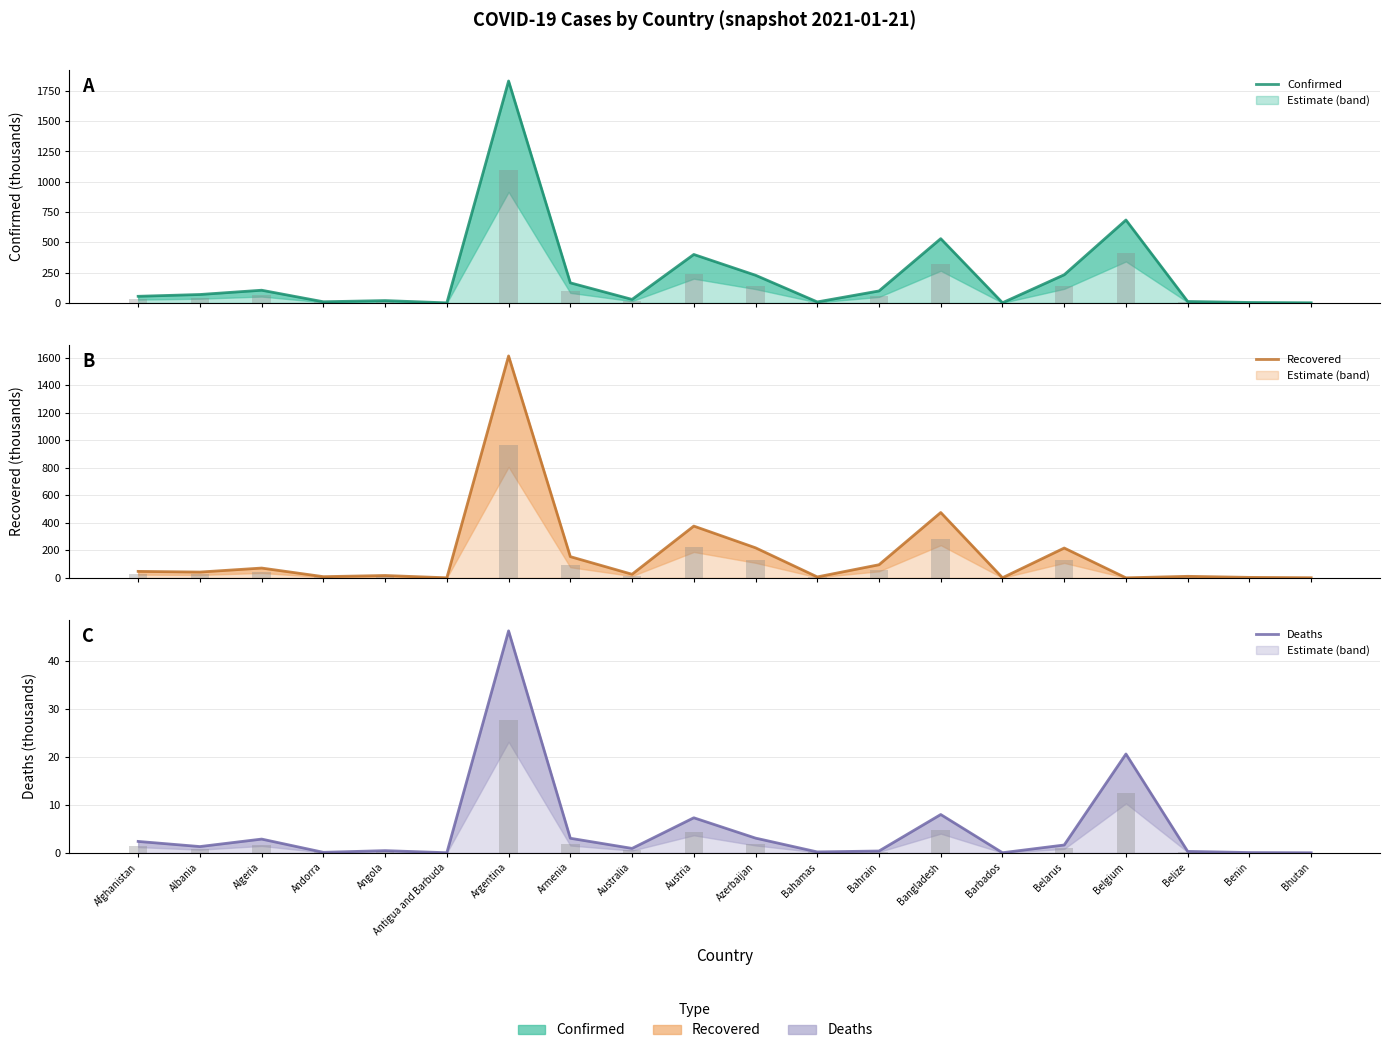

What is the difference between the second highest and minimum values in the Recovered series?

475.1